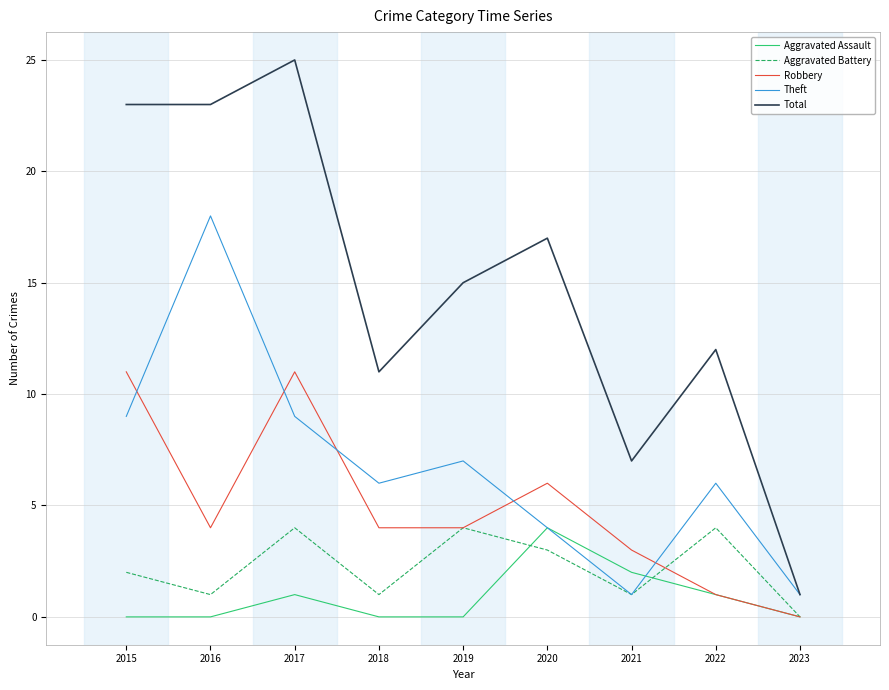

Which category has the highest value across all series?

2017